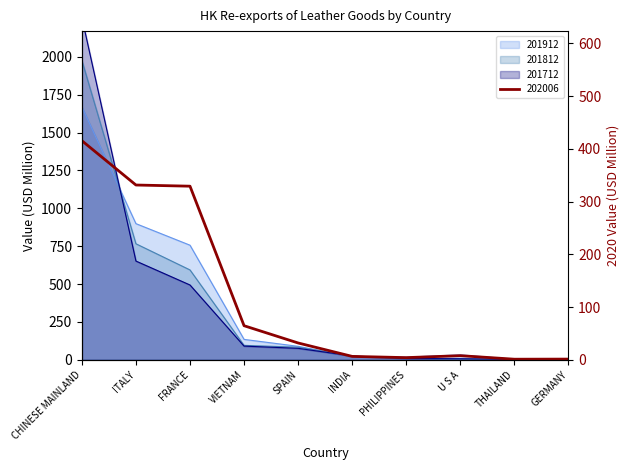

What is the lowest value of the 201912 series?

4.3